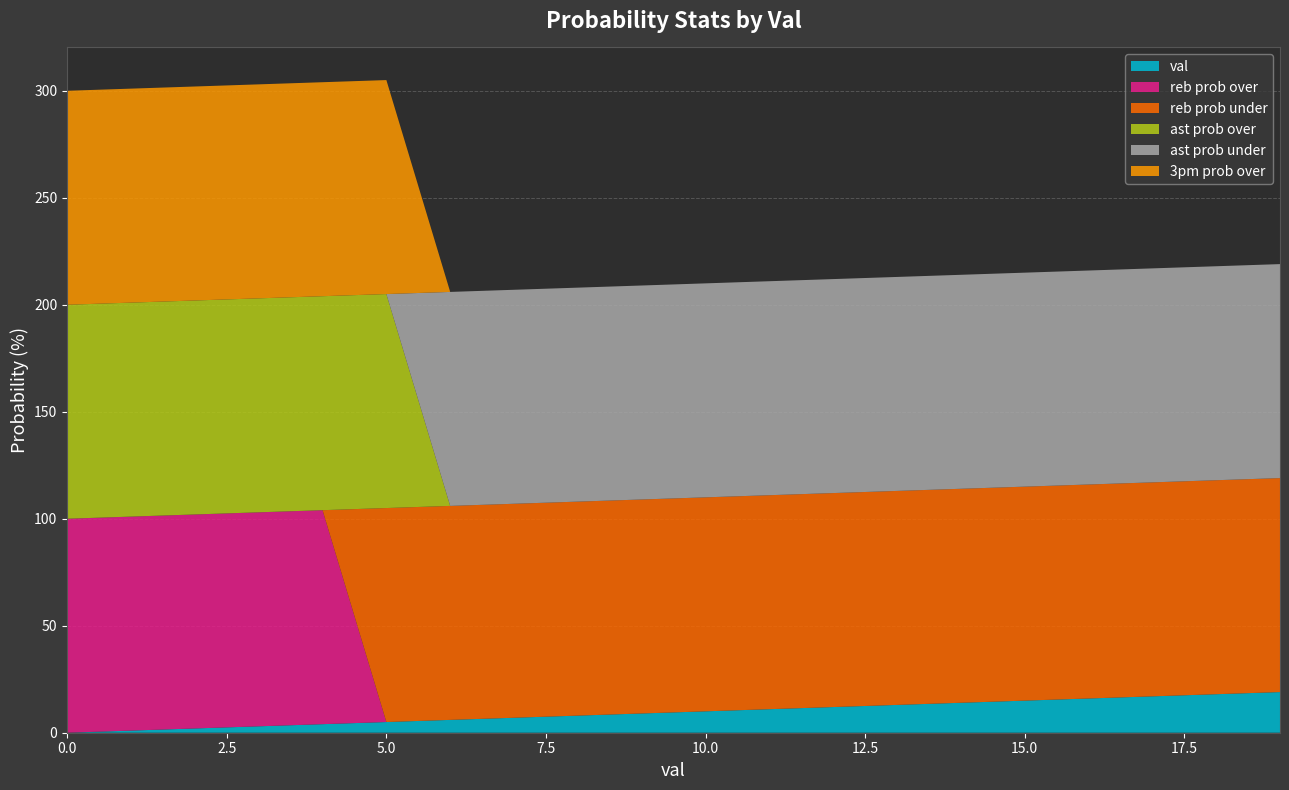

Reading right to left, what are all the values shown in this chart?

val: 19=19	18=18	17=17	16=16	15=15	14=14	13=13	12=12	11=11	10=10	9=9	8=8	7=7	6=6	5=5	4=4	3=3	2=2	1=1	0=0
reb prob over: 19=0	18=0	17=0	16=0	15=0	14=0	13=0	12=0	11=0	10=0	9=0	8=0	7=0	6=0	5=0	4=100	3=100	2=100	1=100	0=100
reb prob under: 19=100	18=100	17=100	16=100	15=100	14=100	13=100	12=100	11=100	10=100	9=100	8=100	7=100	6=100	5=100	4=0	3=0	2=0	1=0	0=0
ast prob over: 19=0	18=0	17=0	16=0	15=0	14=0	13=0	12=0	11=0	10=0	9=0	8=0	7=0	6=0	5=100	4=100	3=100	2=100	1=100	0=100
ast prob under: 19=100	18=100	17=100	16=100	15=100	14=100	13=100	12=100	11=100	10=100	9=100	8=100	7=100	6=100	5=0	4=0	3=0	2=0	1=0	0=0
3pm prob over: 19=0	18=0	17=0	16=0	15=0	14=0	13=0	12=0	11=0	10=0	9=0	8=0	7=0	6=0	5=100	4=100	3=100	2=100	1=100	0=100